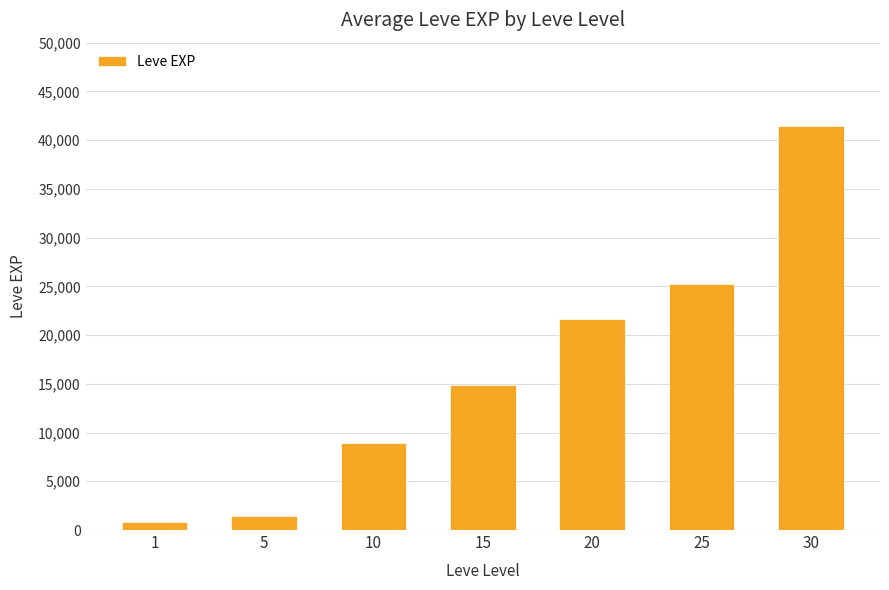

Which label corresponds to the smallest value in the chart?

1